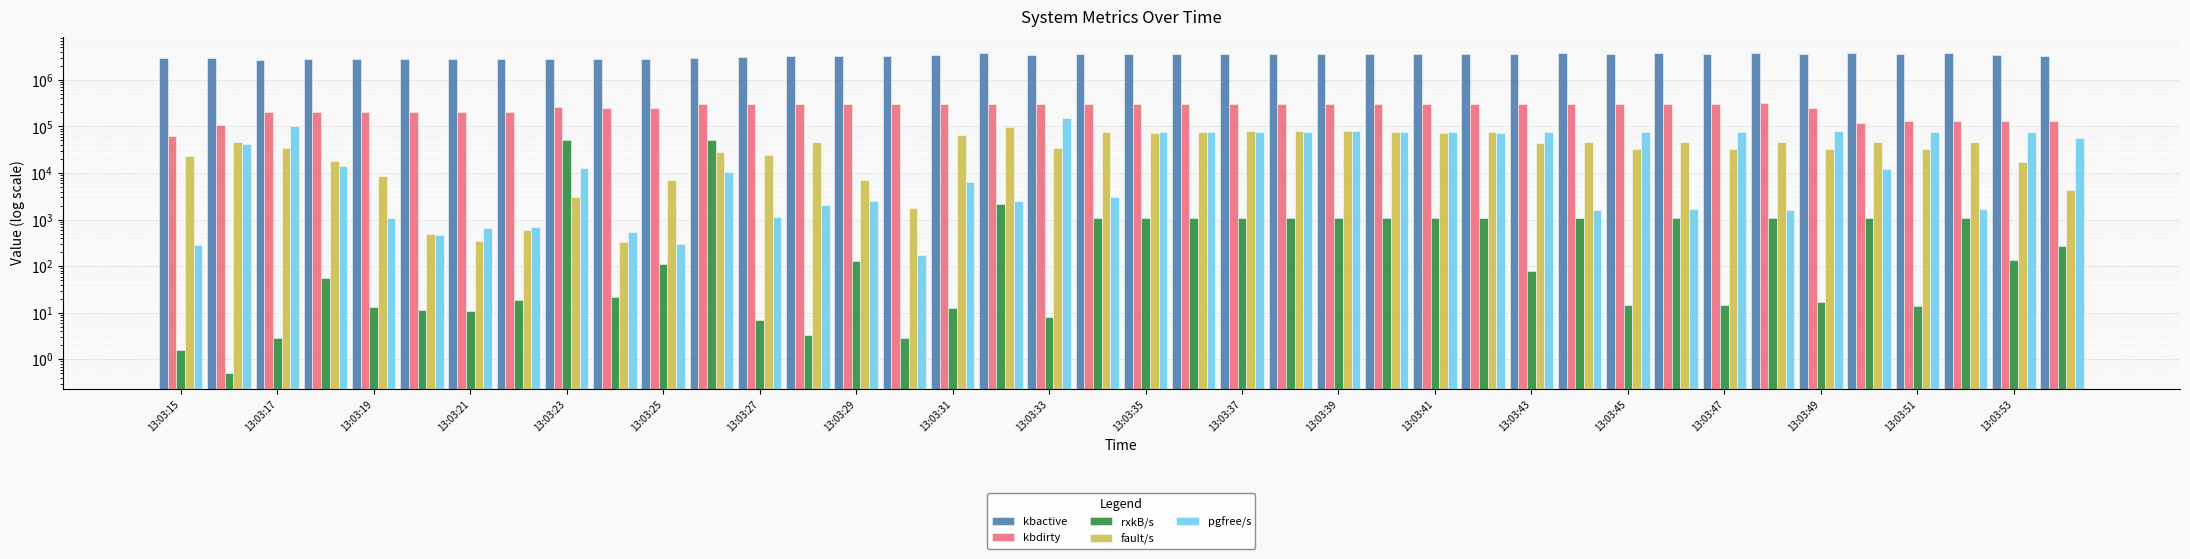

What is the difference between the second highest and second lowest values in the kbactive series?

929312.0